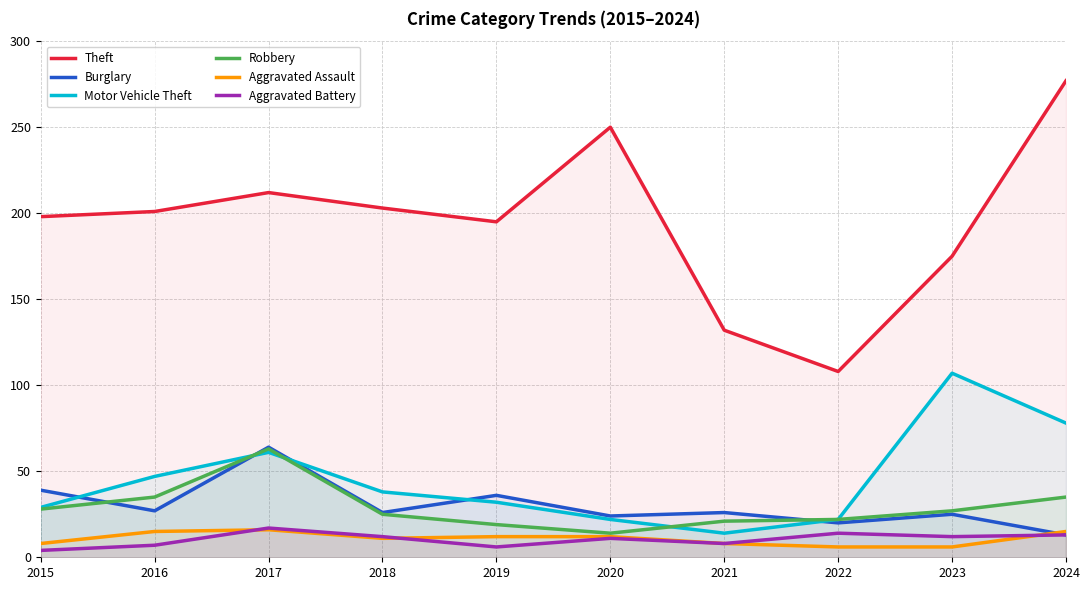

True or false: Burglary and Aggravated Battery intersect in this chart.

False